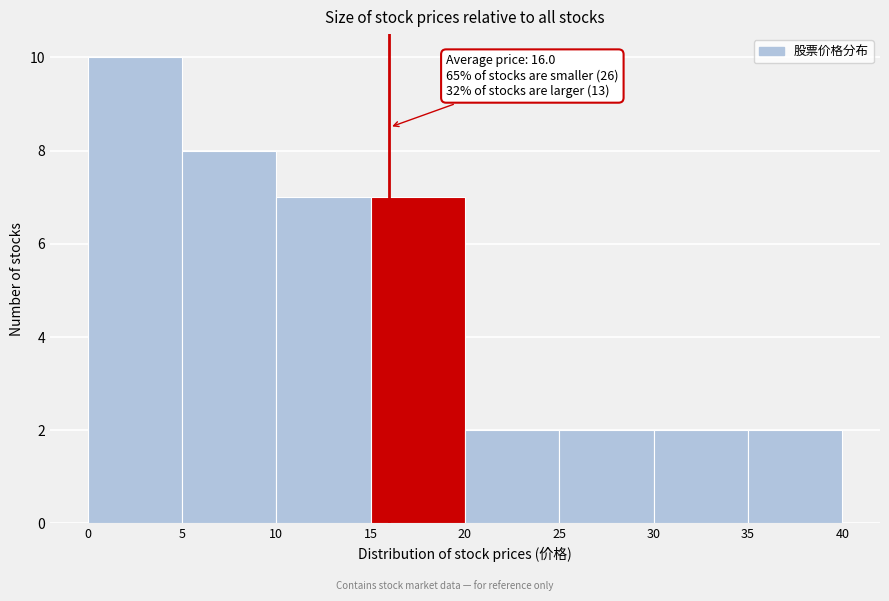

Which range on the x-axis has the tallest bar?

0 to 5